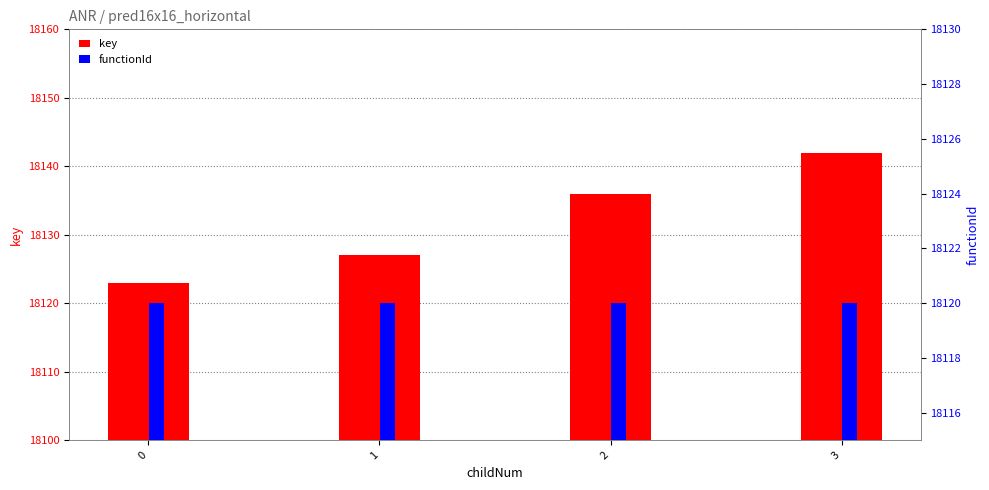

What is the total value across all series at 2?

36256